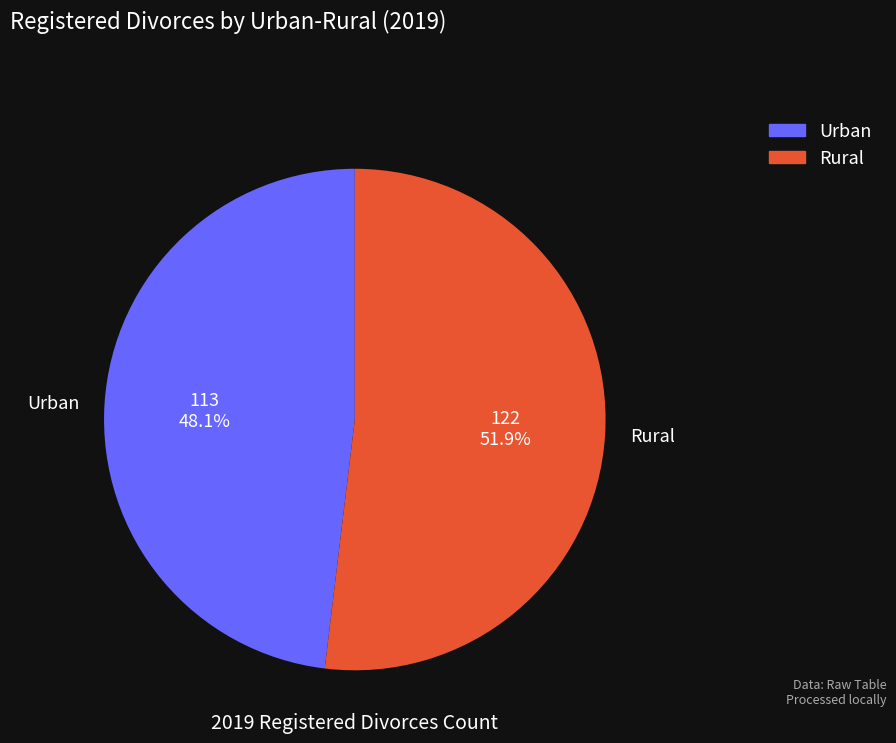

The Rural slice represents 52% of the pie. True or false?

True